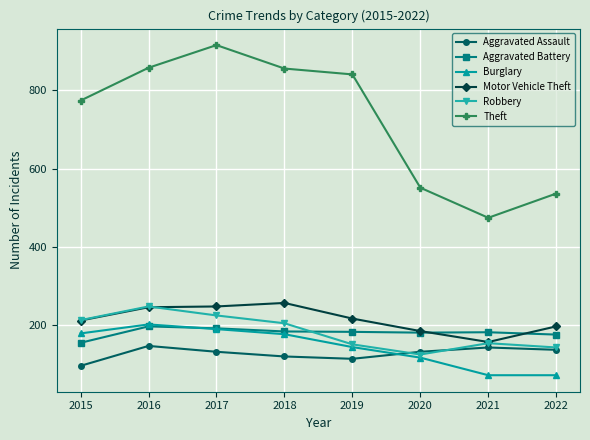

What is the smallest value displayed?

71